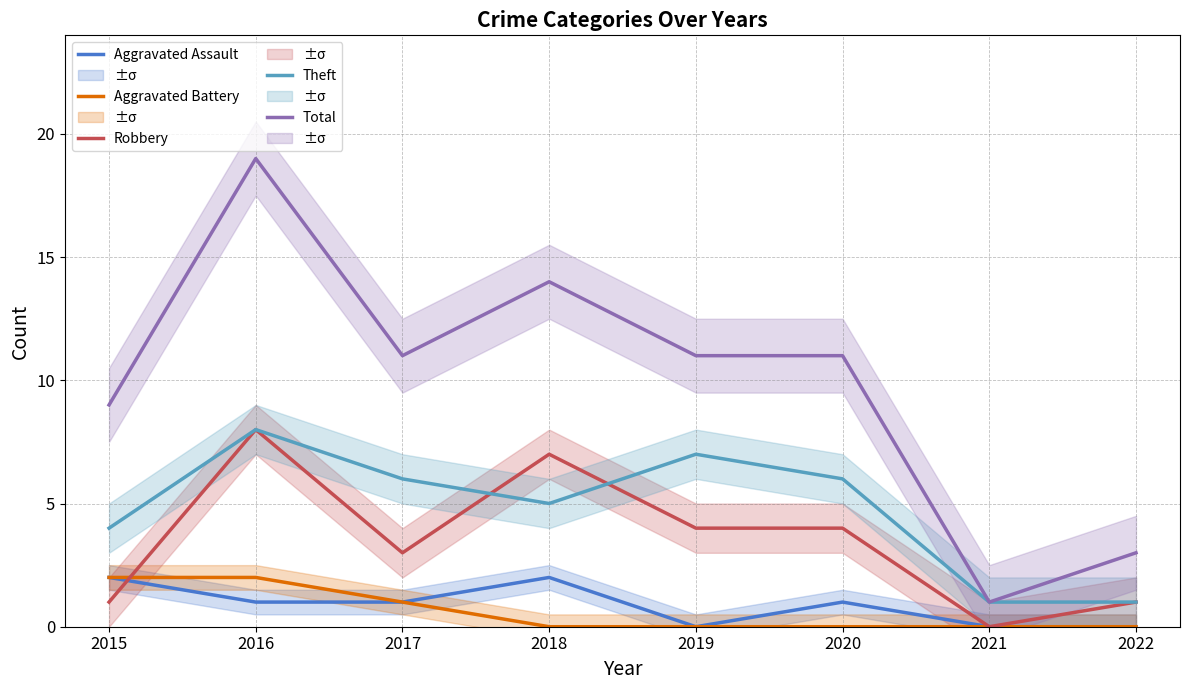

What is the sum of all Total values?

79